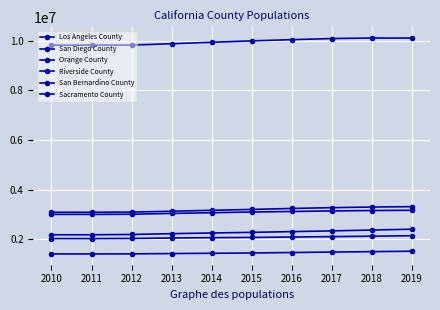

How many distinct data groups are displayed?

6